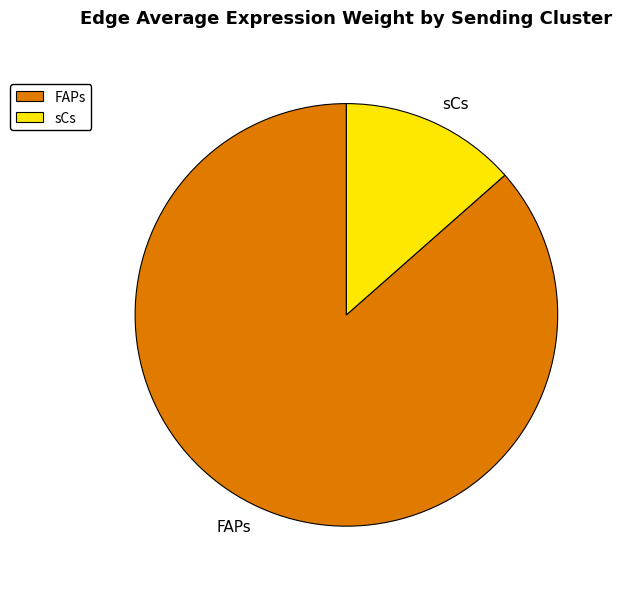

Between sCs and FAPs, which is larger?

FAPs